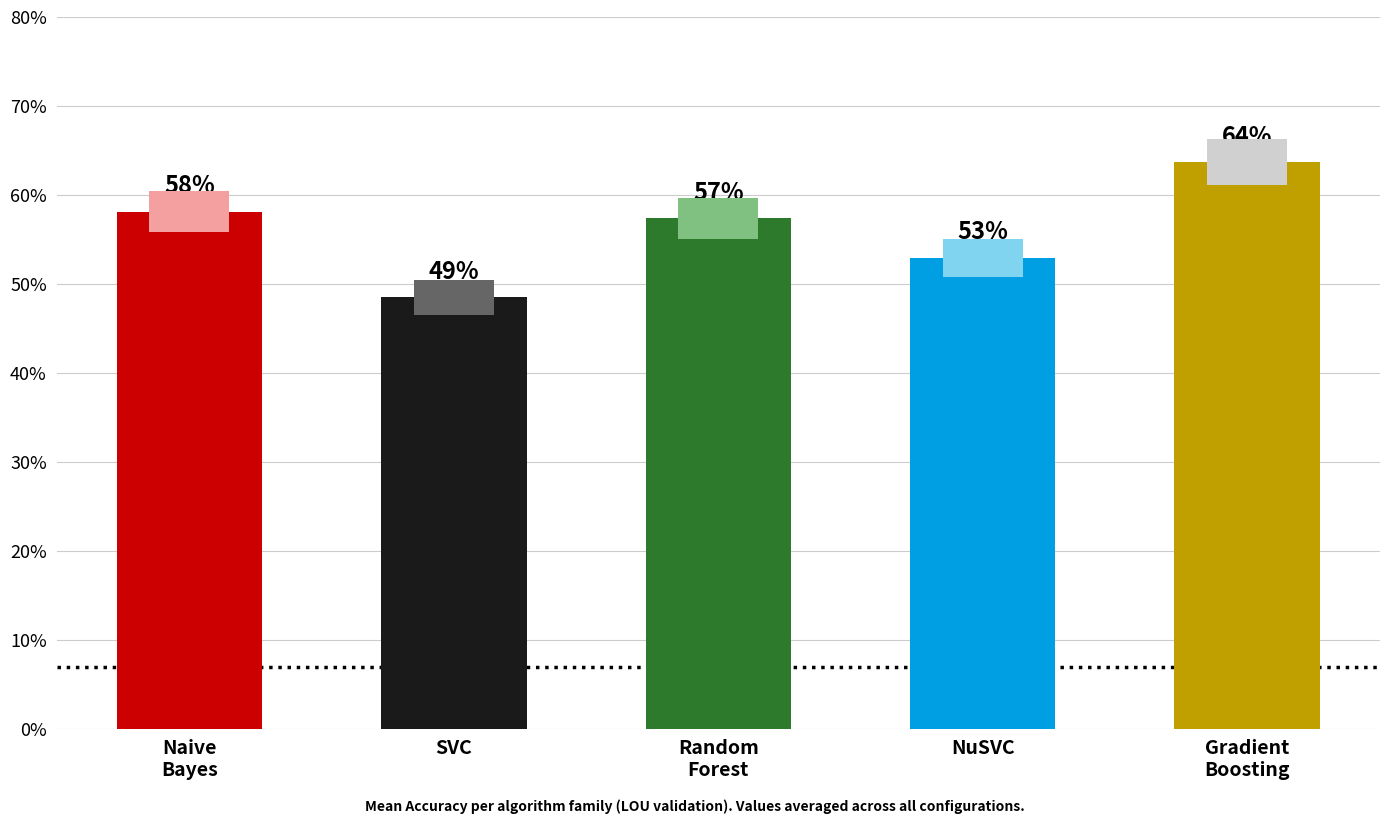

Reading left to right, transcribe all the data shown in this chart.

Naive
Bayes=0.6	SVC=0.5	Random
Forest=0.6	NuSVC=0.5	Gradient
Boosting=0.6